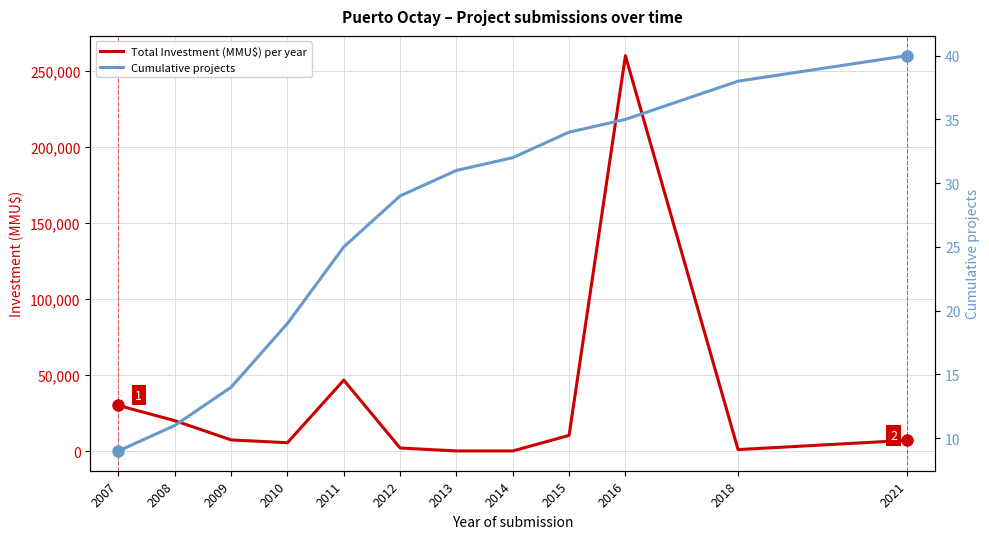

True or false: Total Investment (MMU$) per year has a value of 9652 at 2010.

False